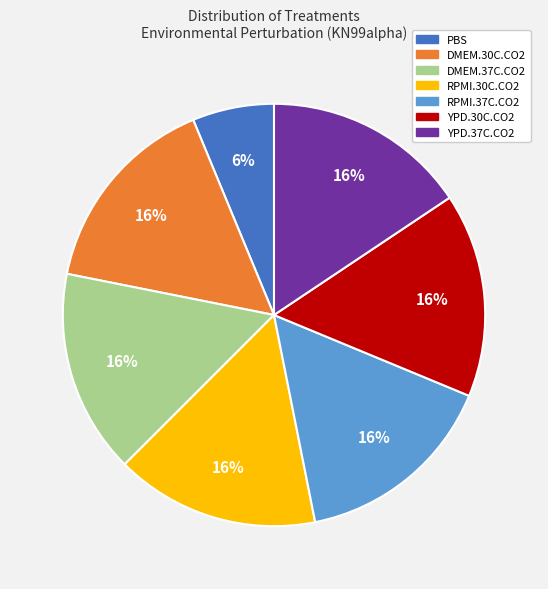

To the nearest percent, what is the average slice percentage?

14%